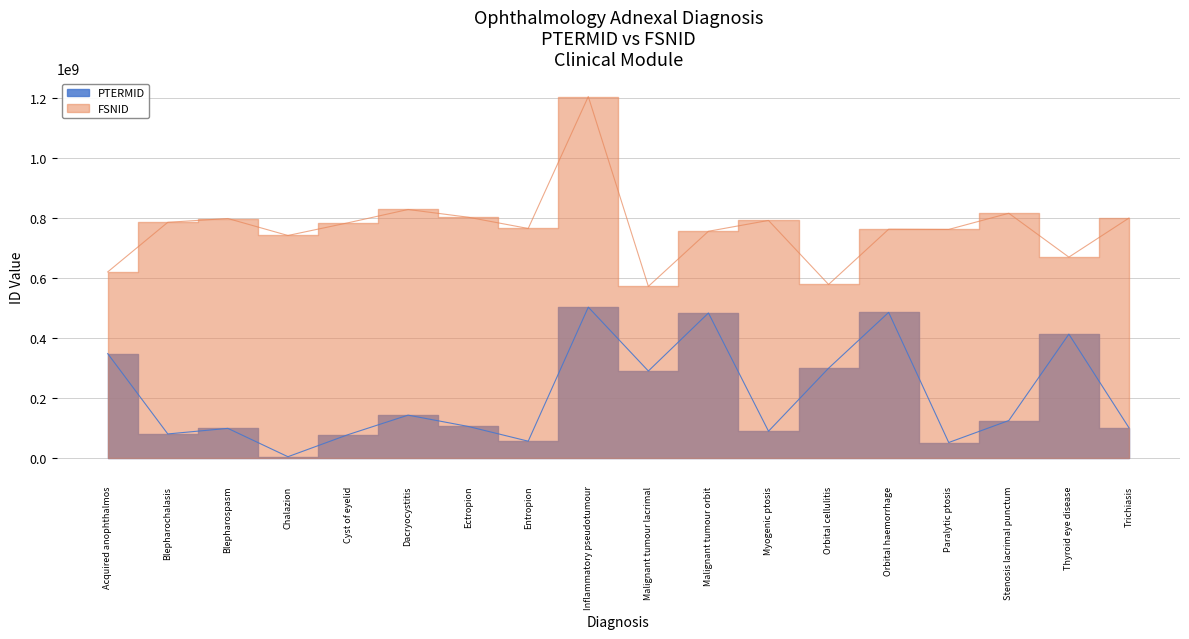

True or false: PTERMID and FSNID intersect in this chart.

False